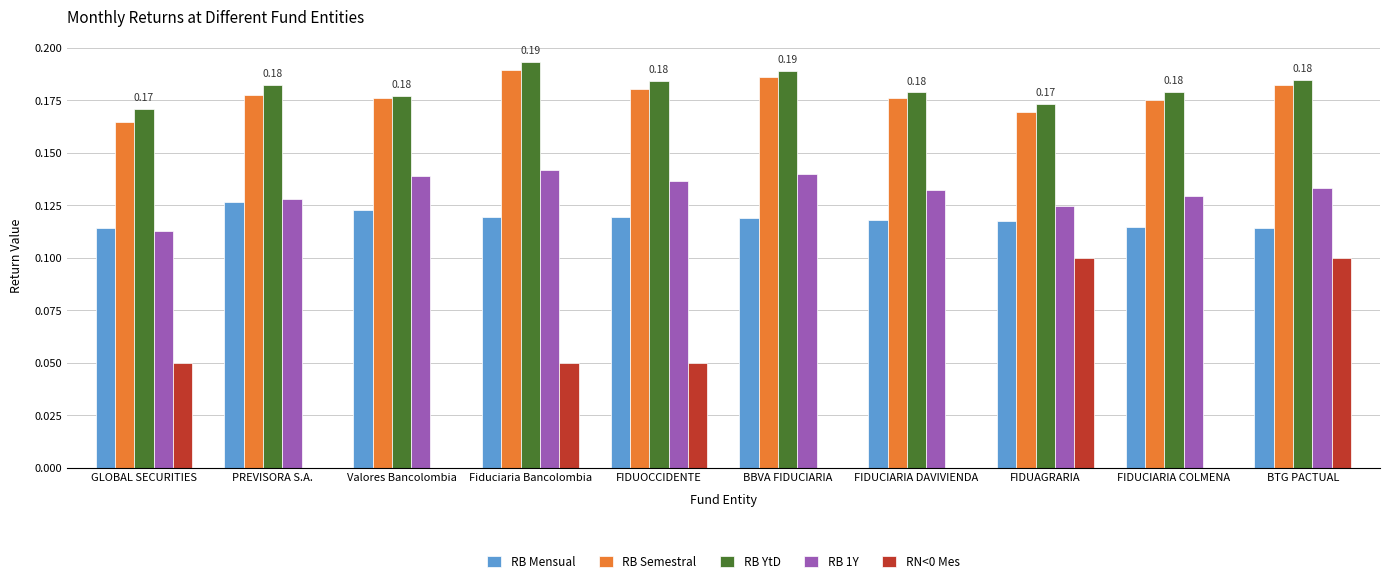

What is the sum of the RB YtD values at BBVA FIDUCIARIA and FIDUOCCIDENTE?

0.4